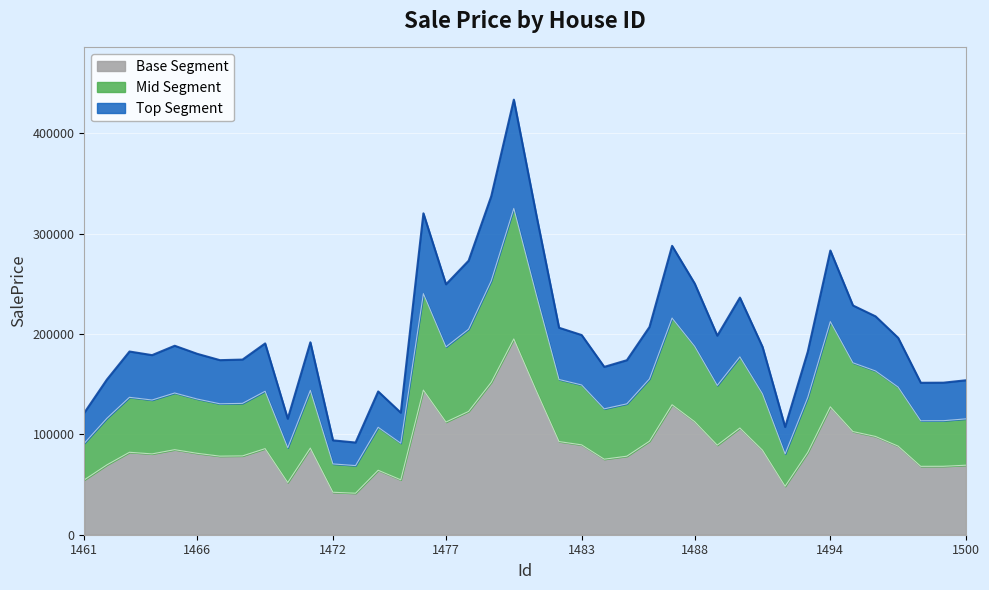

How many interior local valleys (lower than both neighbors) does the data have?

10